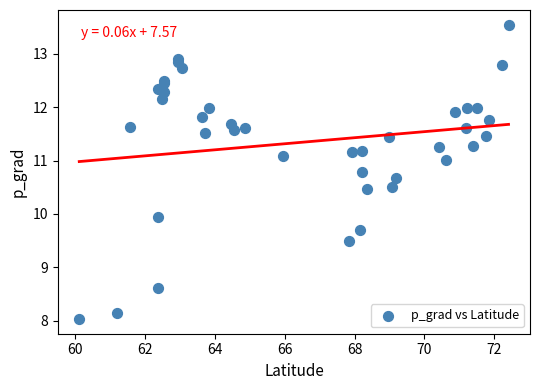

What Y value in the scatter plot is closest to 10?

9.9